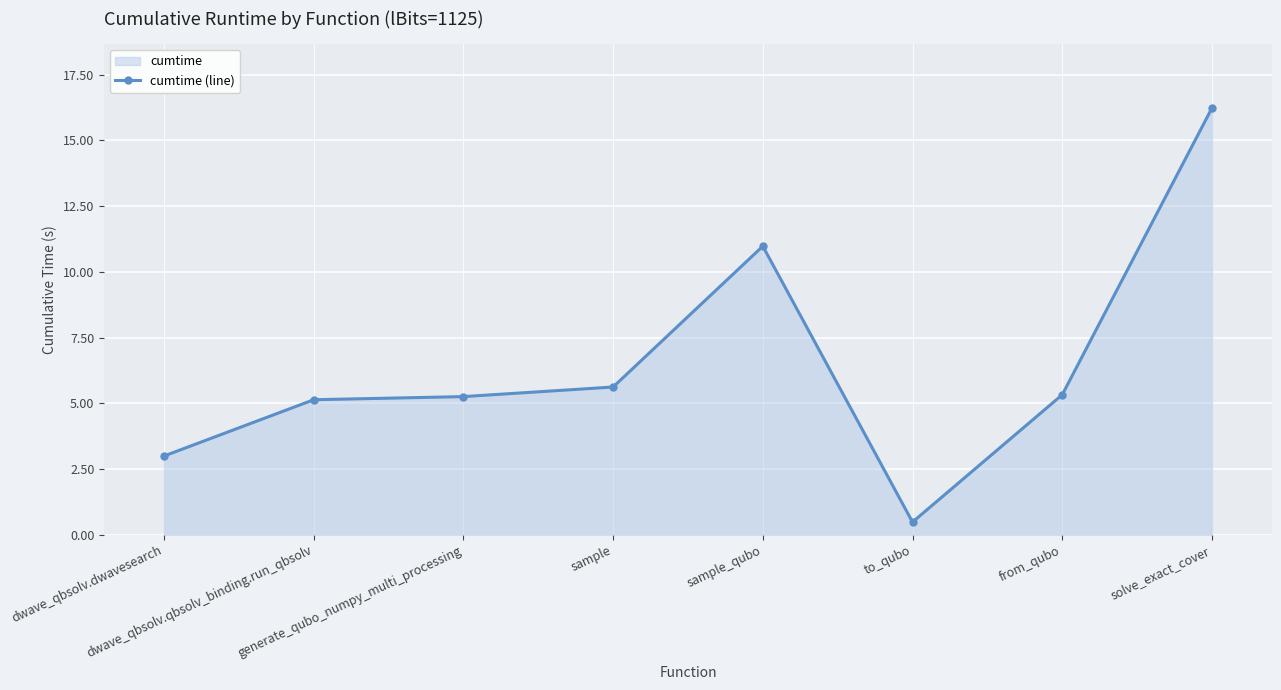

Which category has the lowest value across all series?

to_qubo